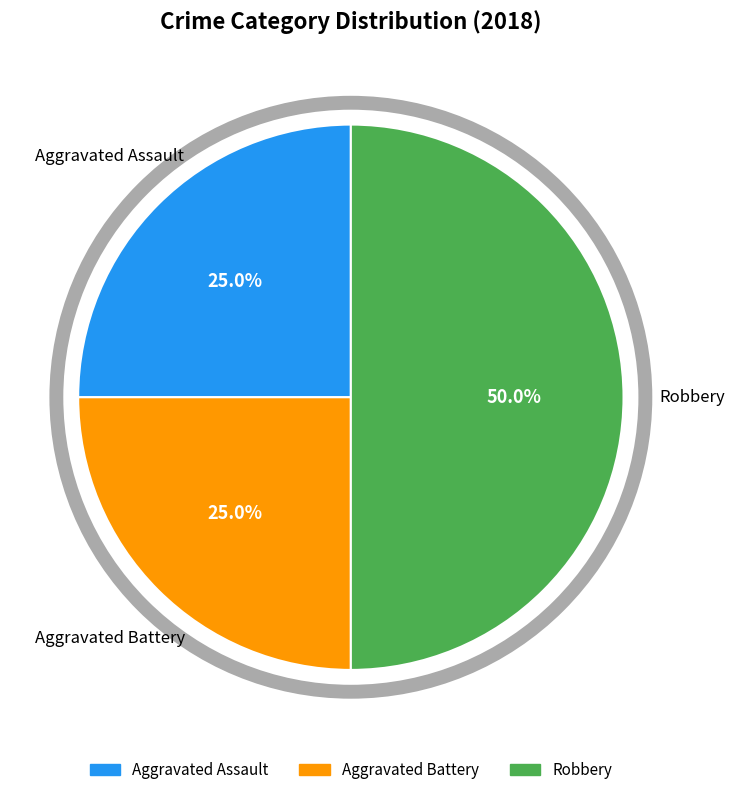

Approximately how many times larger is the value at Robbery compared to Aggravated Battery?

2.0